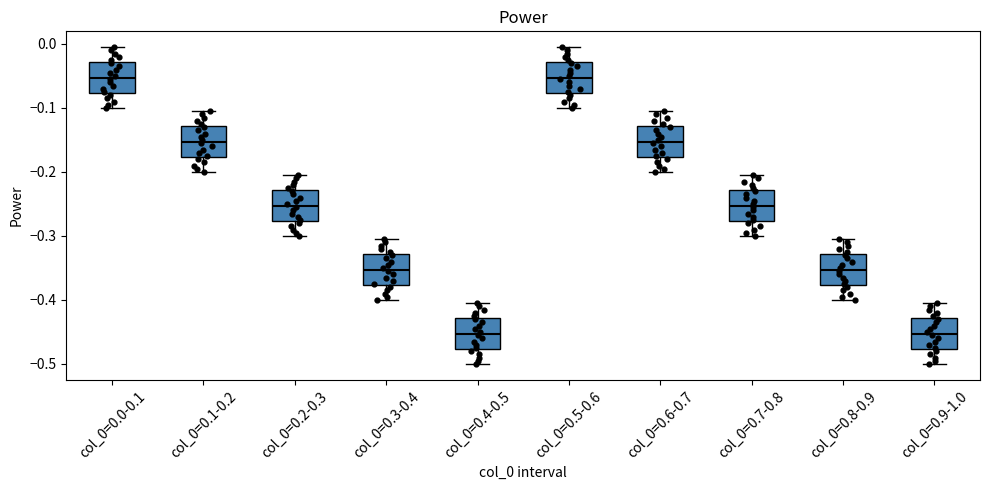

Where does the upper whisker of the box for col_0=0.2-0.3 end on the y-axis? The values are not printed on the chart, so give them approximately, as read against the axis.

-0.20